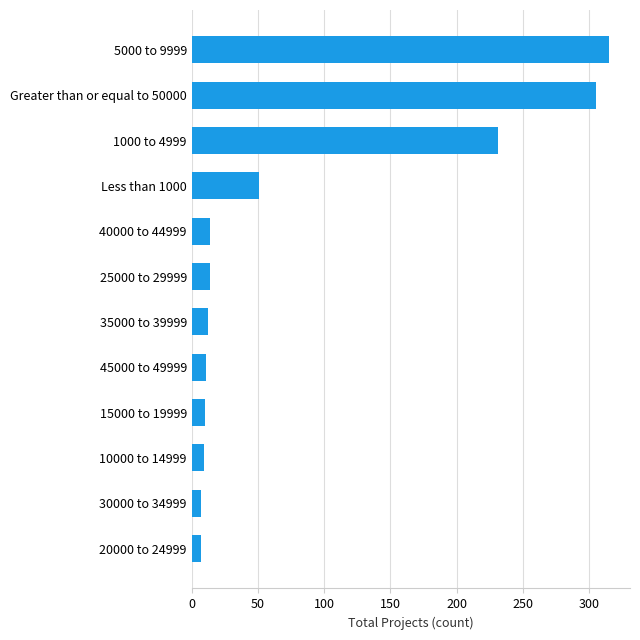

What is the minimum value shown in the chart?

7